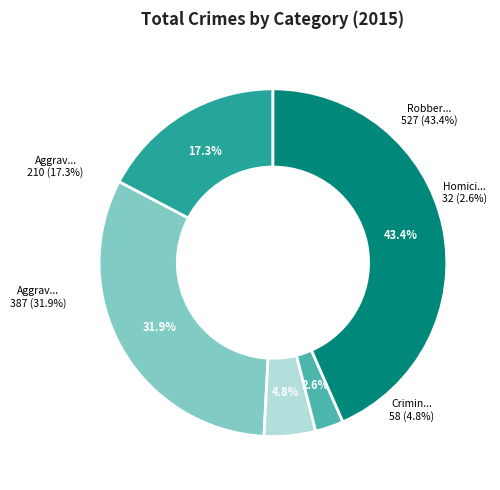

How much of the chart is everything except Homicide?

97.4%